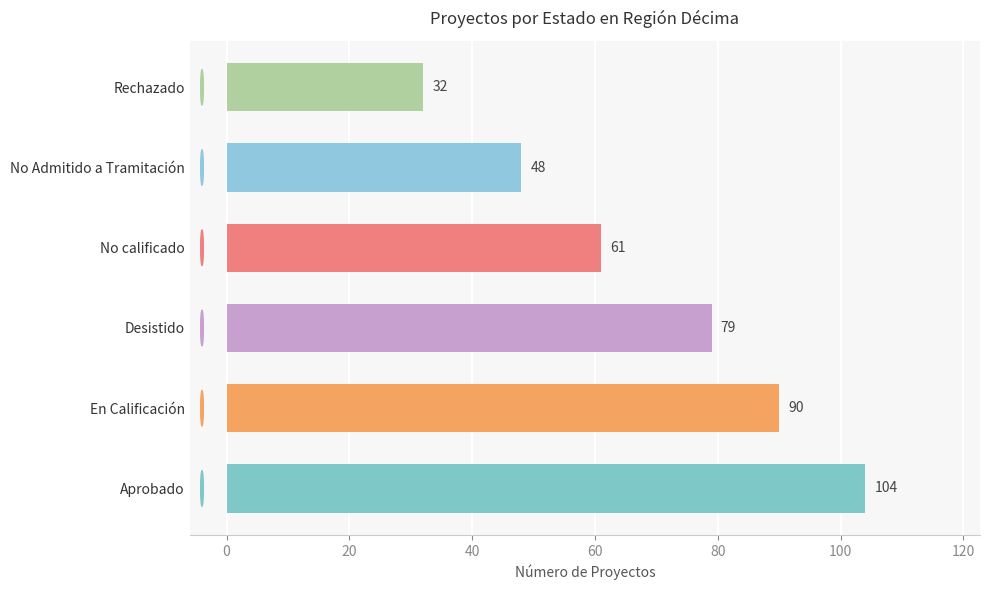

Reading top to bottom, list all the values displayed in this chart.

Rechazado=32	No Admitido a Tramitación=48	No calificado=61	Desistido=79	En Calificación=90	Aprobado=104